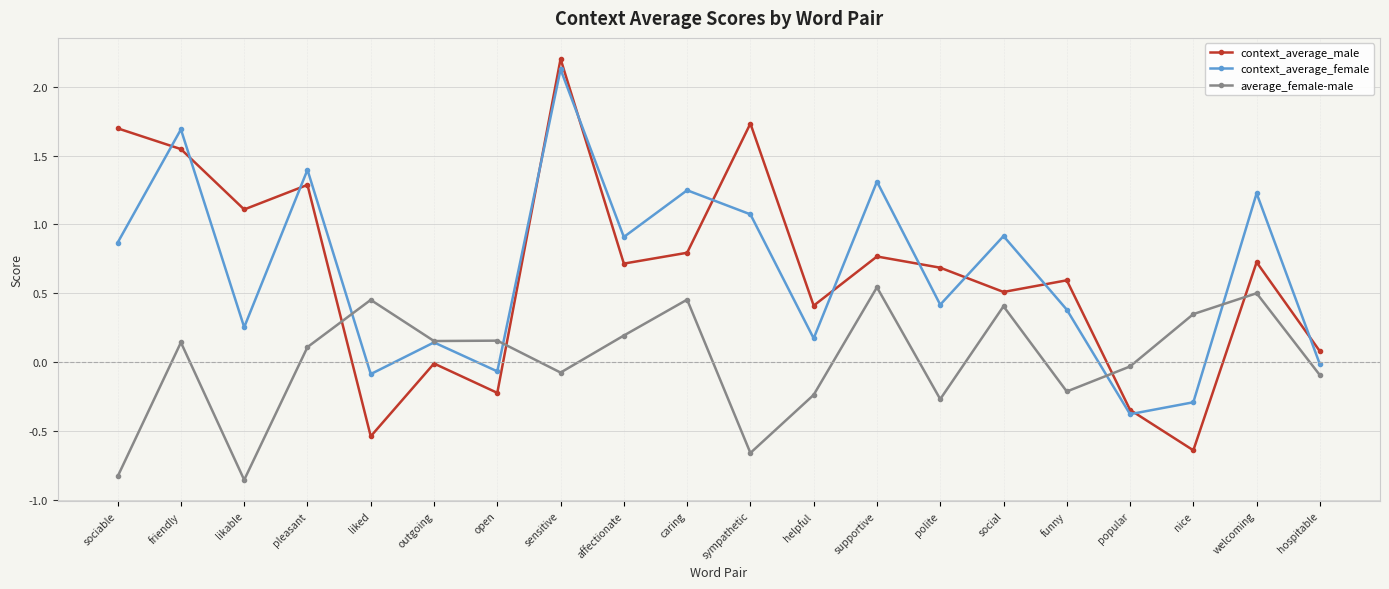

What is the label of the 13th point from the right?

sensitive